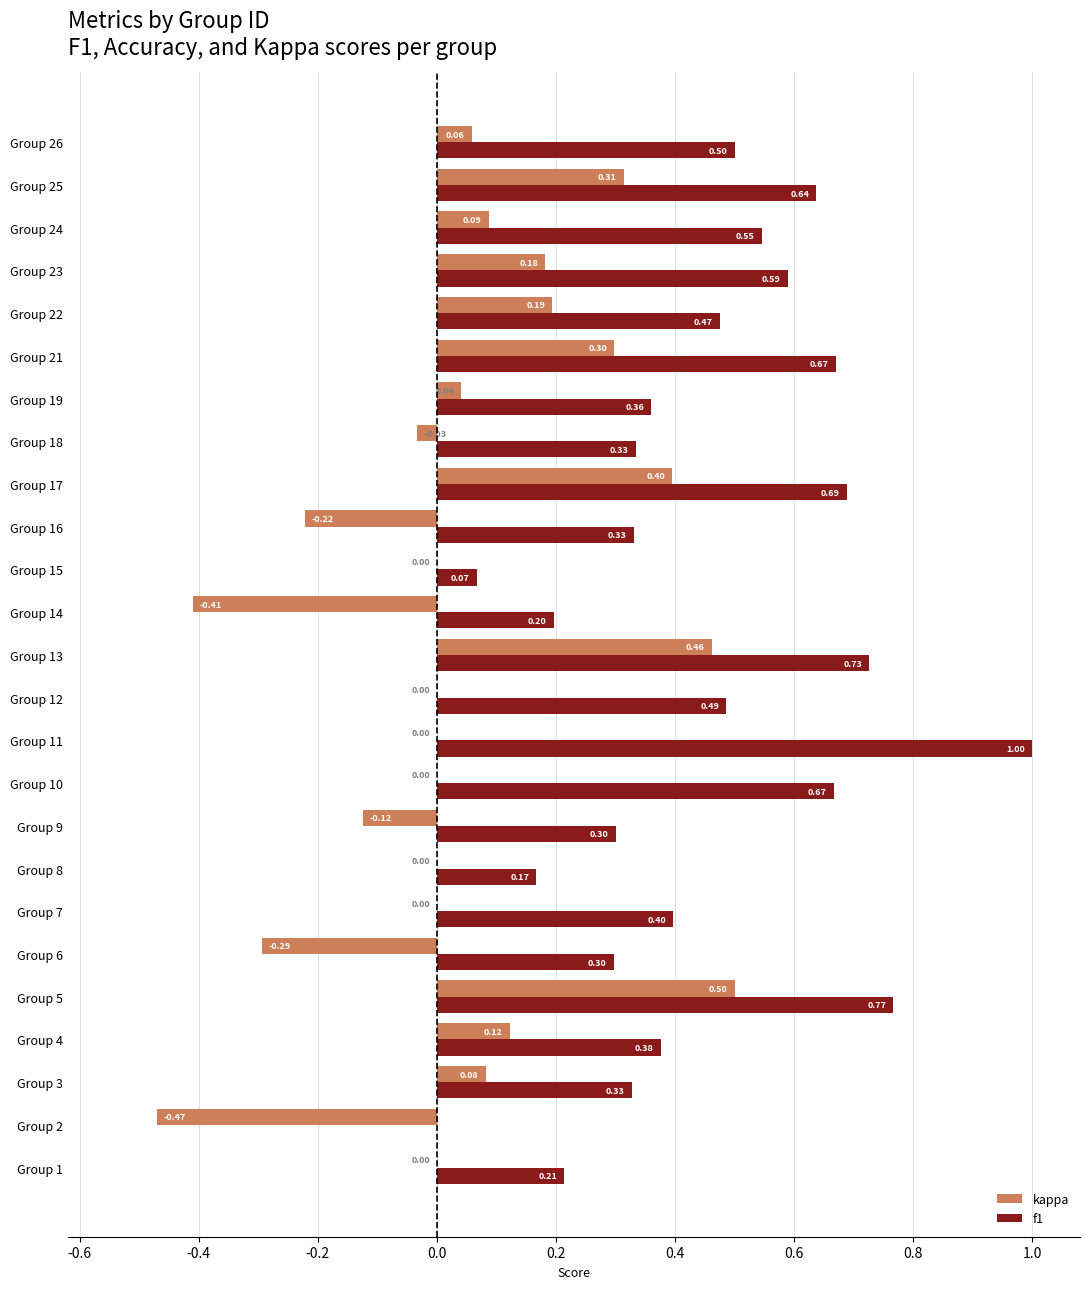

What is the sum of the kappa values at Group 22 and Group 21?

0.5